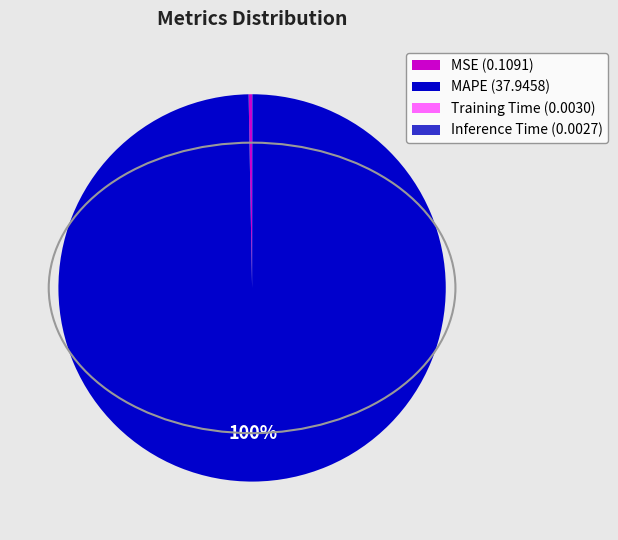

To the nearest percent, what is the average slice percentage?

25%